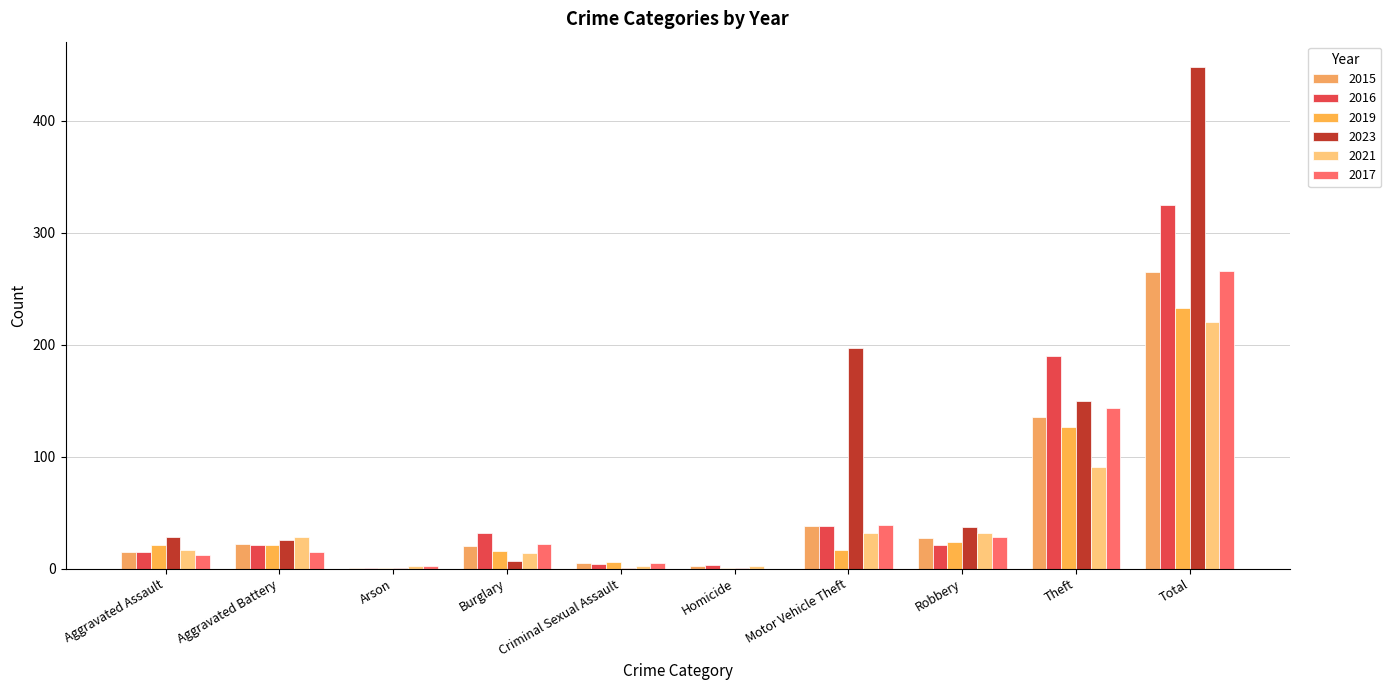

What is the highest value of the 2021 series?

220